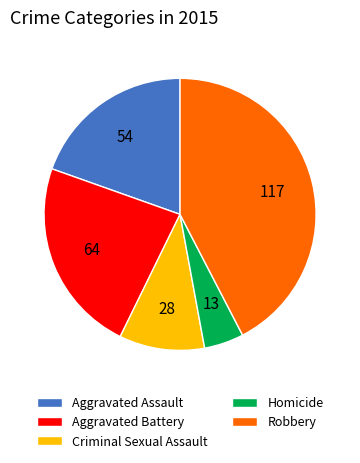

Which category has the smallest portion of the pie?

Homicide